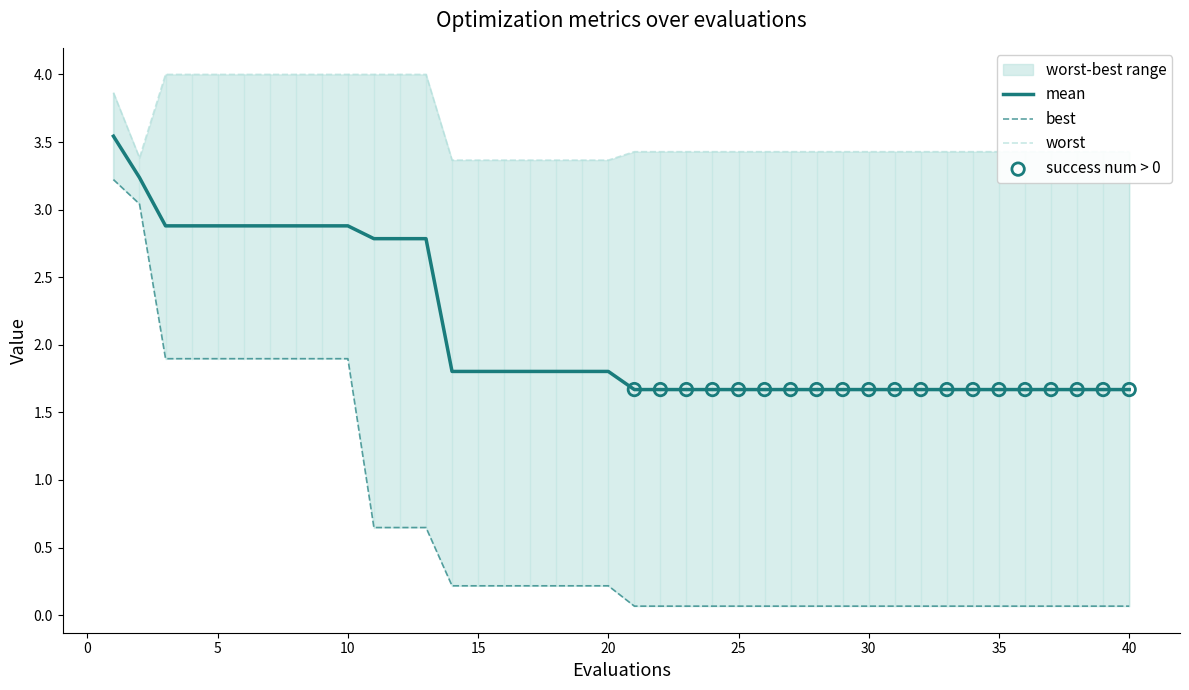

Which series has the widest spread of Y values?

best